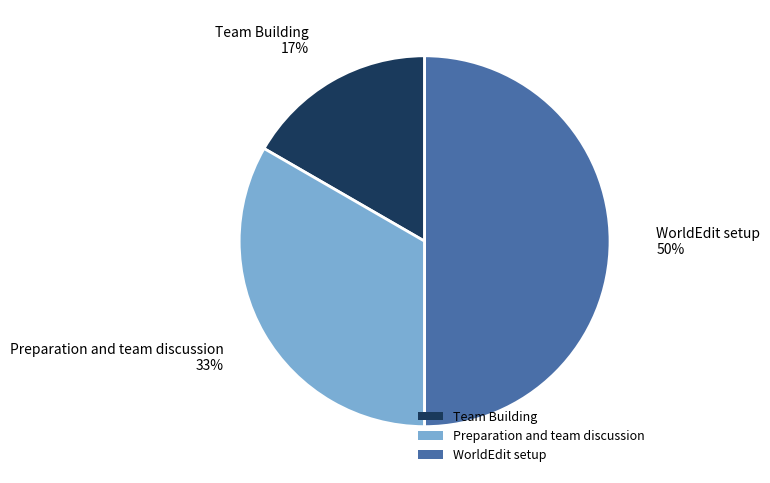

To the nearest percent, what is the difference between the largest and smallest slice percentages?

33%